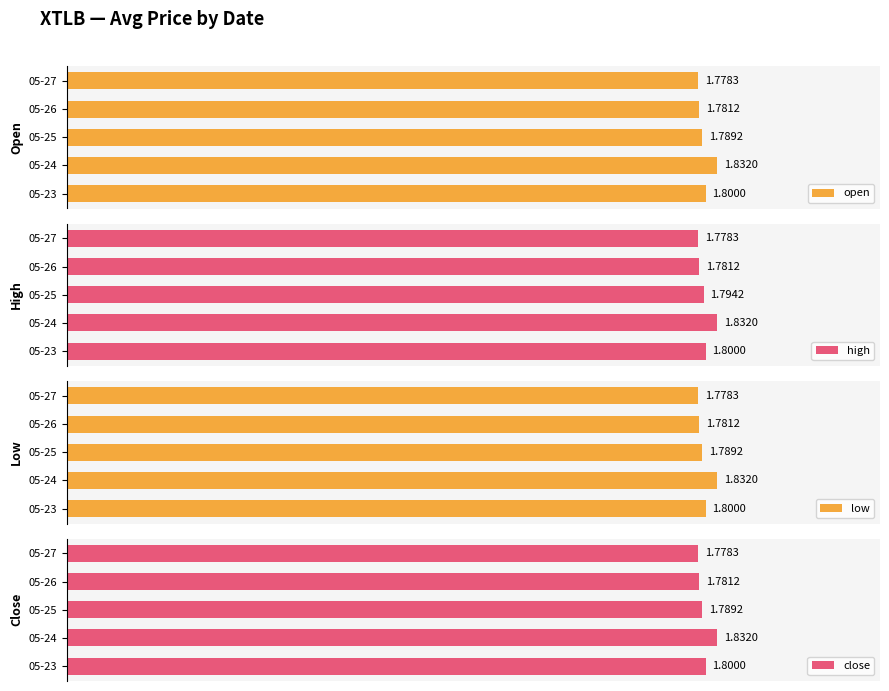

At how many categories does at least one series exceed 0?

5